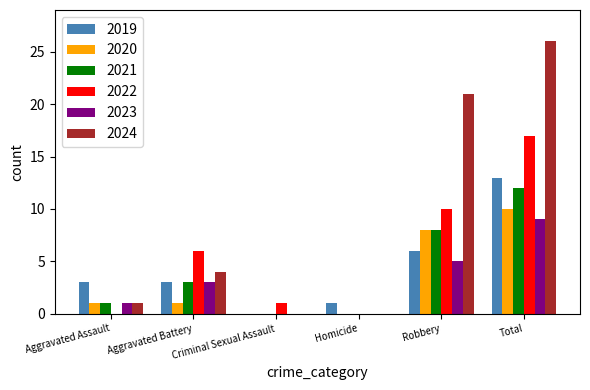

What is the average value of the 2022 series?

6